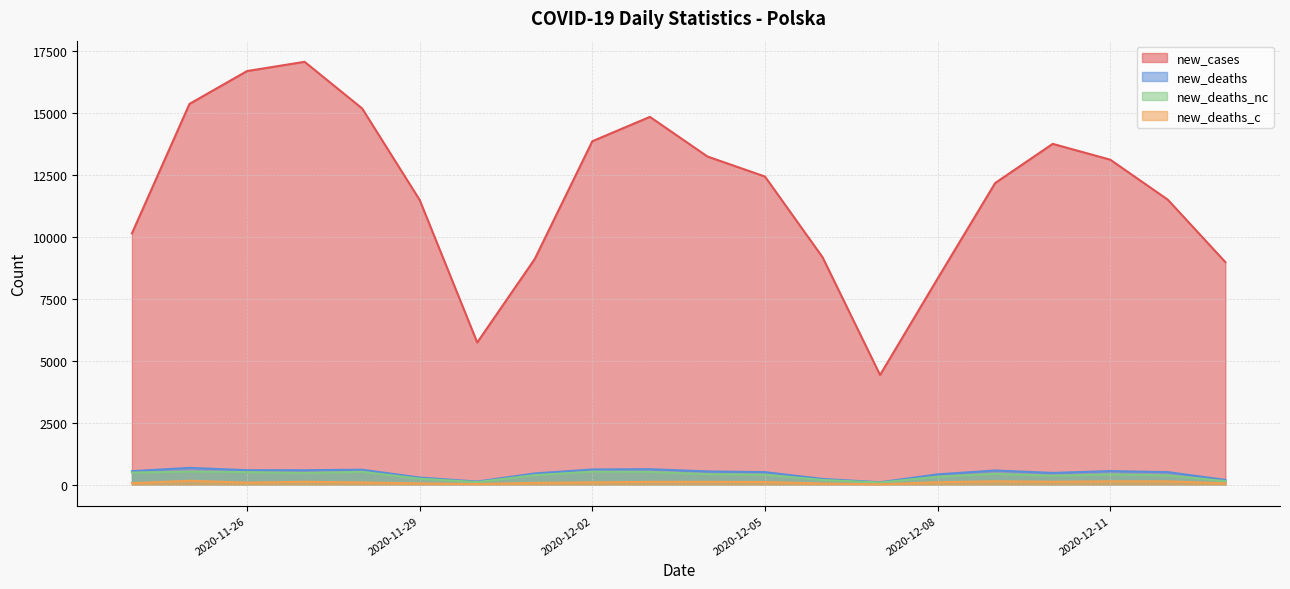

Rank the categories by new_deaths value from highest to lowest.

2020-11-25, 2020-12-03, 2020-12-02, 2020-11-28, 2020-11-26, 2020-11-27, 2020-12-09, 2020-12-11, 2020-11-24, 2020-12-04, 2020-12-05, 2020-12-12, 2020-12-10, 2020-12-01, 2020-12-08, 2020-11-29, 2020-12-06, 2020-12-13, 2020-11-30, 2020-12-07